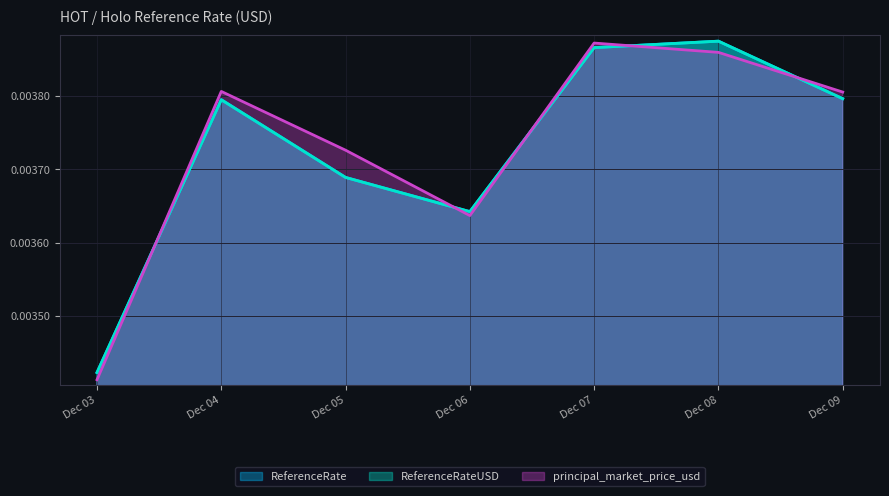

What are all the series names shown in the legend?

ReferenceRate, ReferenceRateUSD, principal_market_price_usd